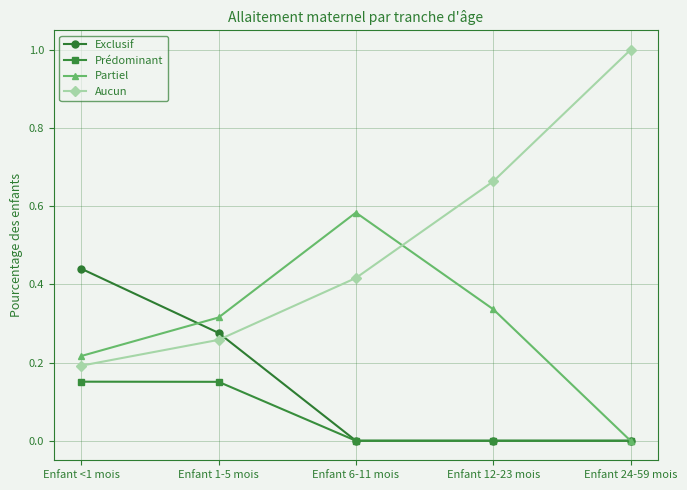

Rank the series by their maximum value, from highest to lowest.

Aucun, Partiel, Exclusif, Prédominant